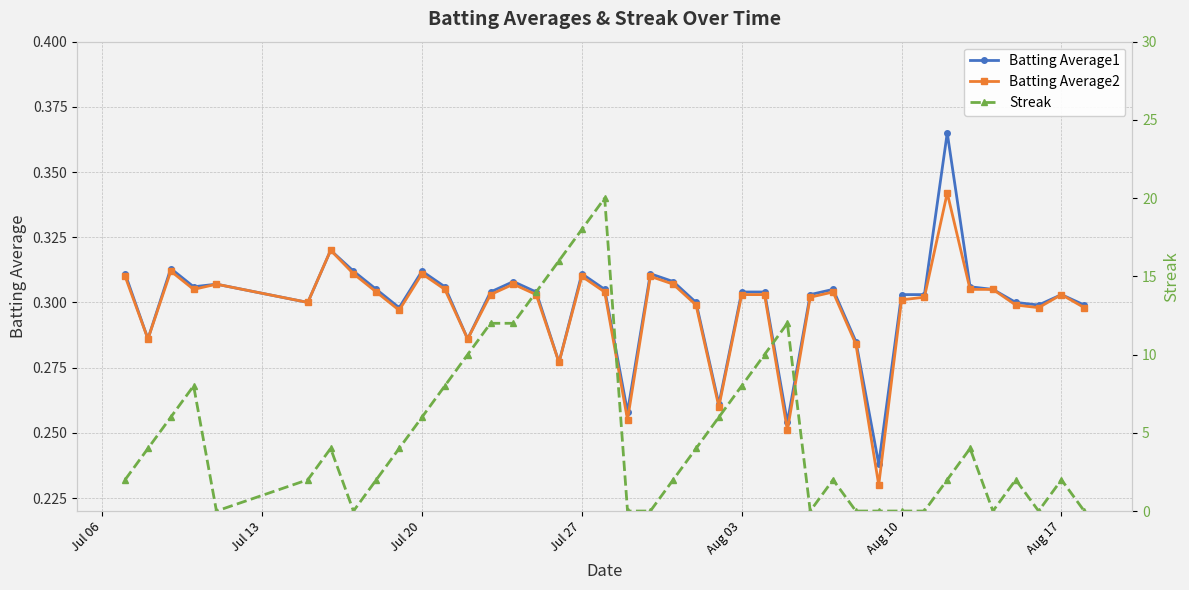

What is the maximum value shown in the chart?

20.0